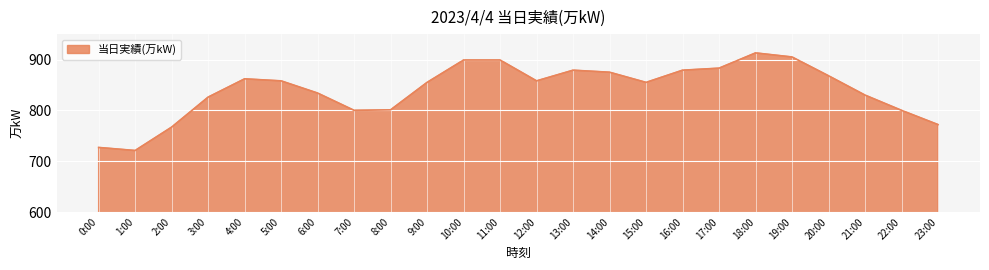

What is the difference between the second highest and minimum values?

184